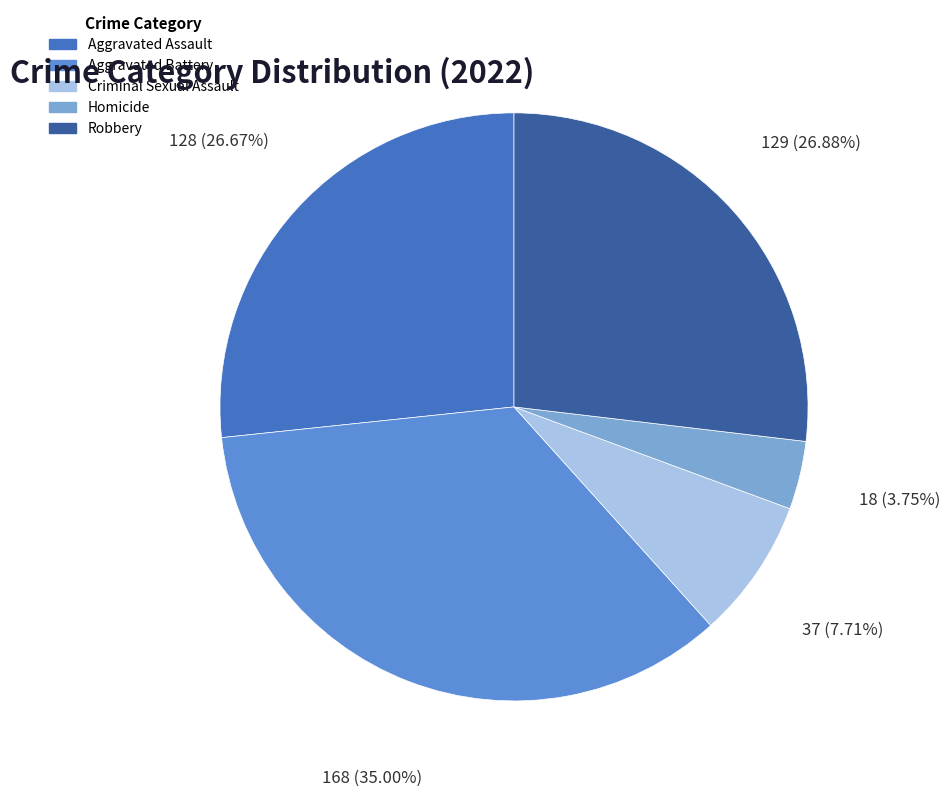

Which has a higher value, Criminal Sexual Assault or Homicide?

Criminal Sexual Assault